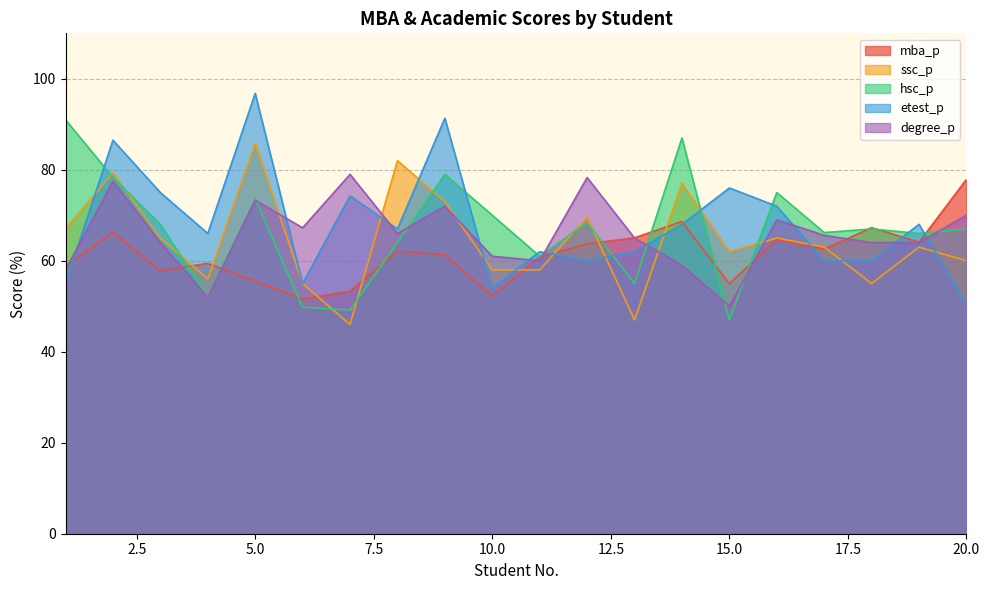

What is the difference between the maximum and minimum values in the etest_p series?

46.3